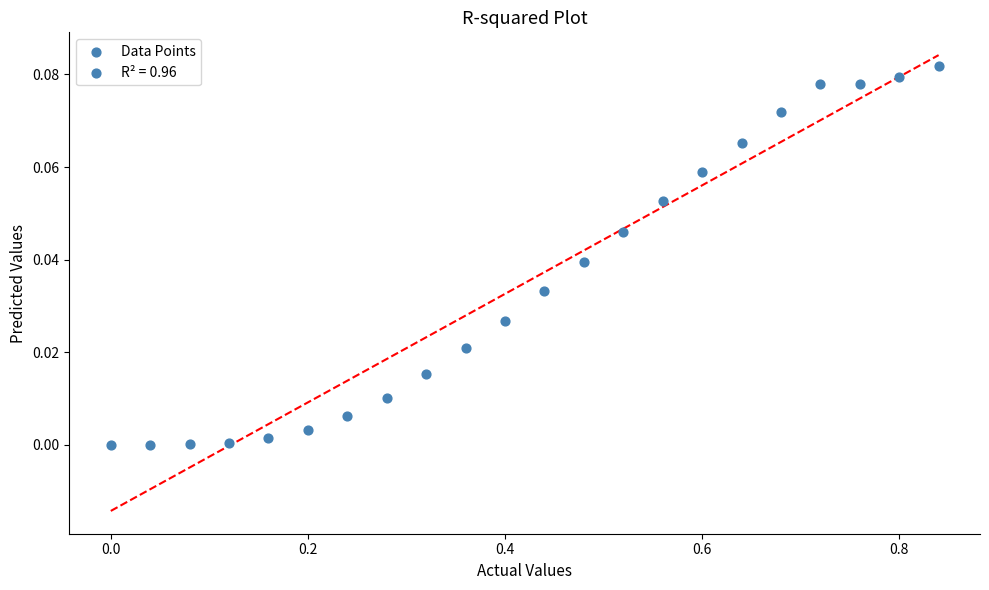

What is the range of X values (max minus min)?

0.8